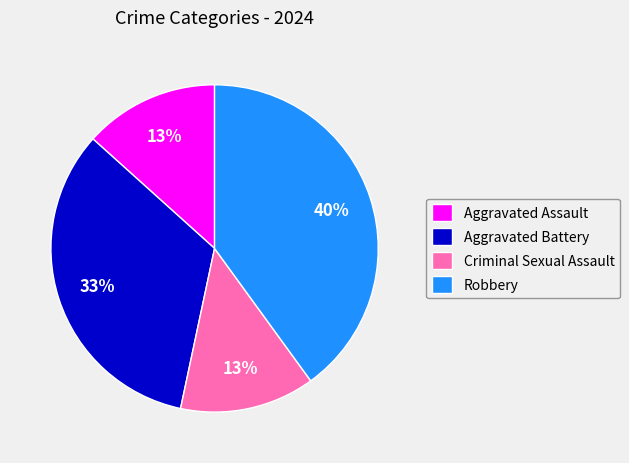

Approximately how many times larger is the value at Aggravated Battery compared to Criminal Sexual Assault?

2.5